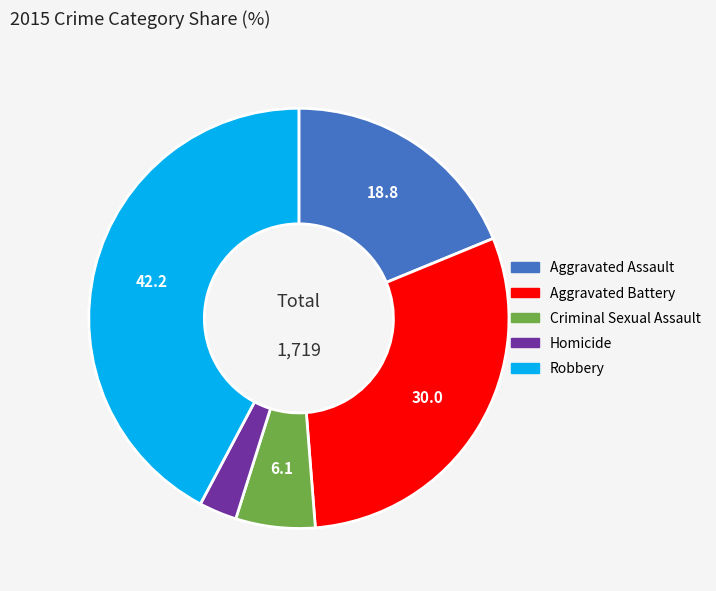

Does Robbery account for over 50% of the chart?

No